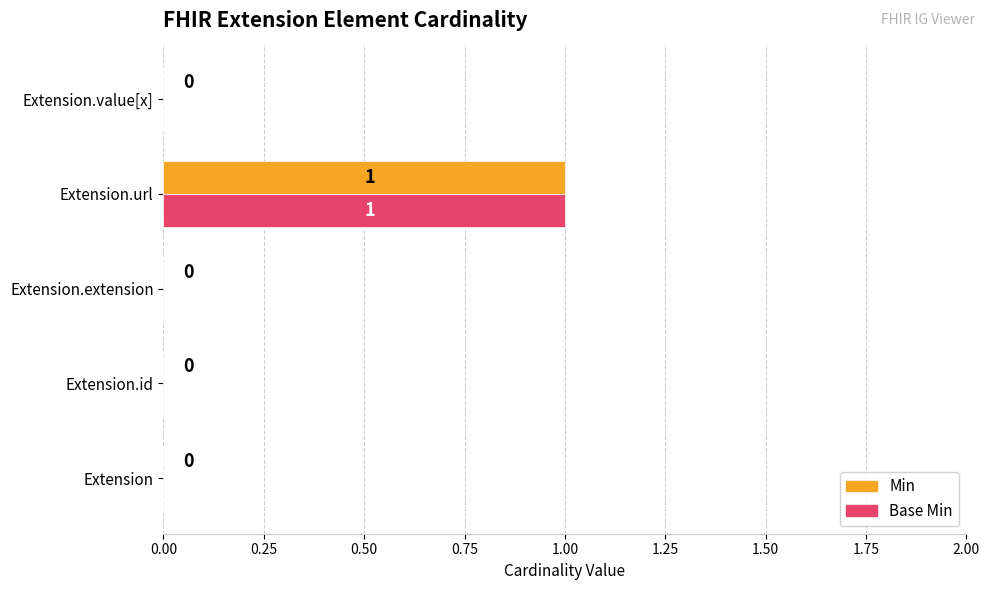

What are all the series names shown in the legend?

Min, Base Min